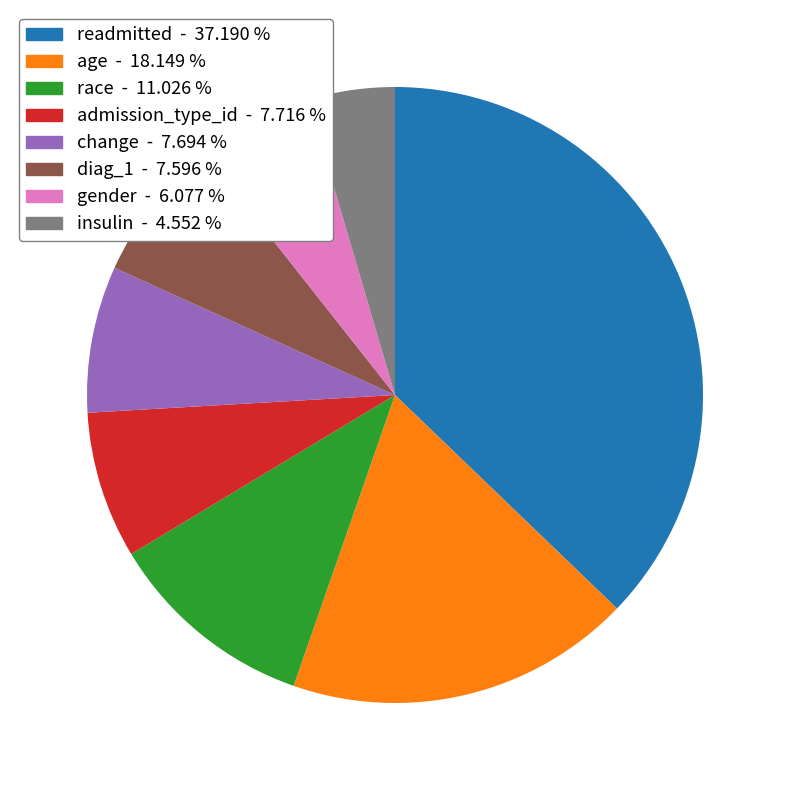

Which has a higher value, gender or diag_1?

diag_1